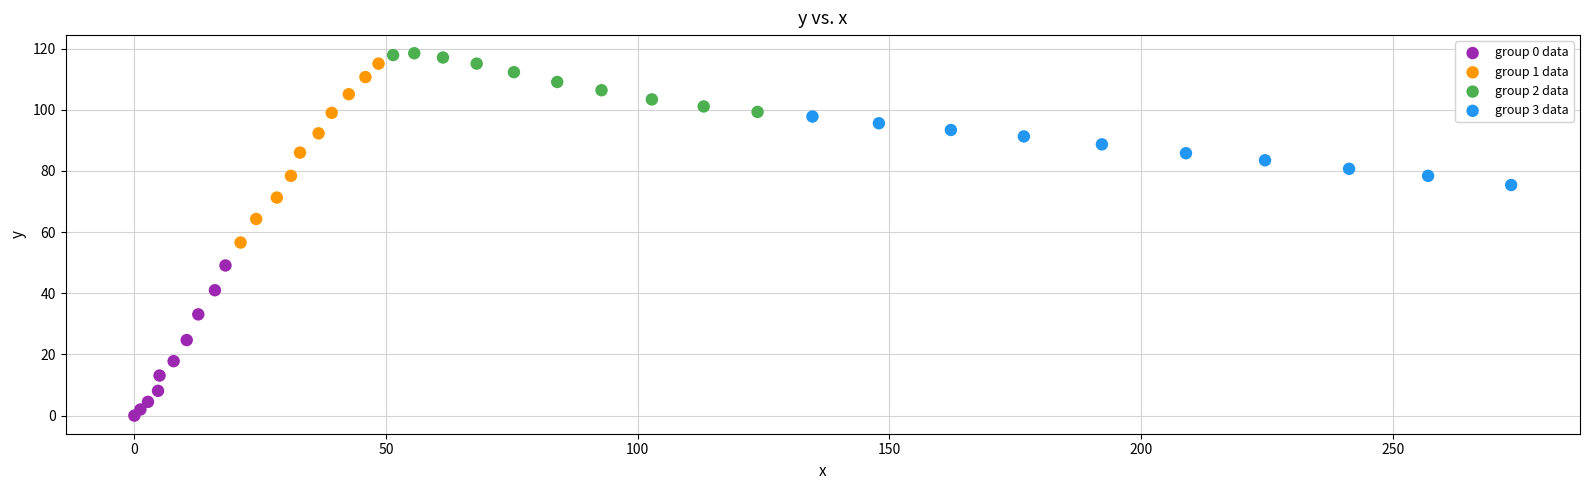

Which series has the largest Y range (max minus min)?

group 1 data